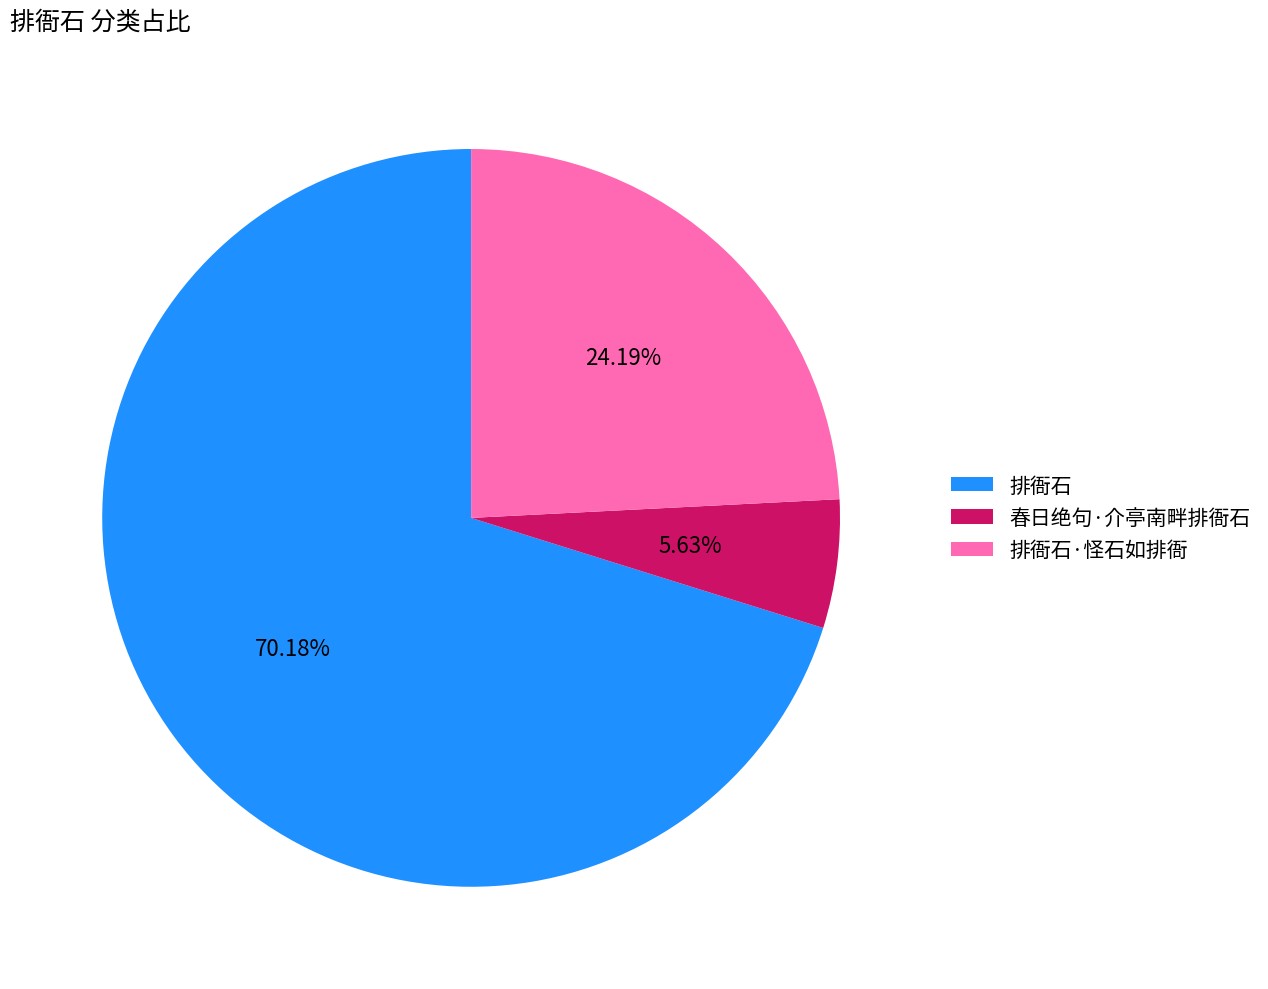

To the nearest percent, what is the difference between the 排衙石 and 排衙石·怪石如排衙 slice percentages?

46%